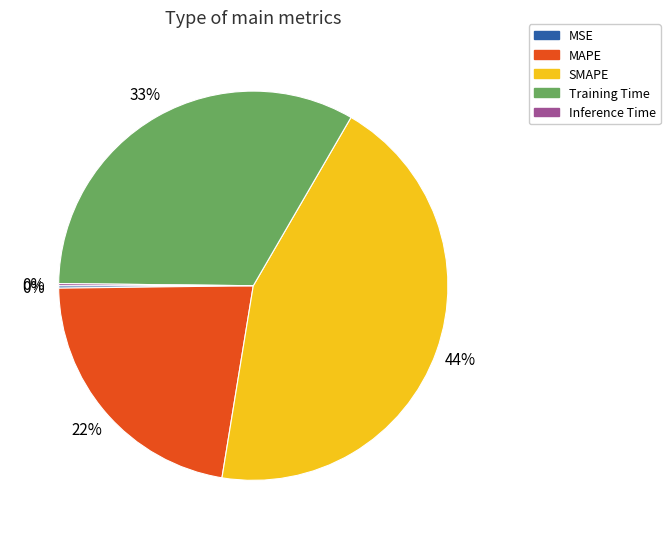

True or false: Training Time accounts for 33% of the total.

True